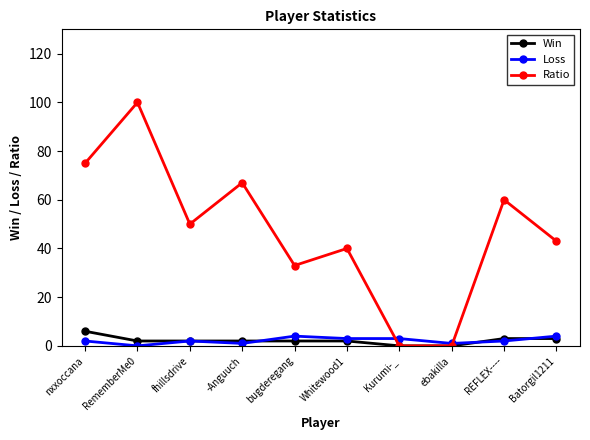

Does the chart have visible grid lines?

No